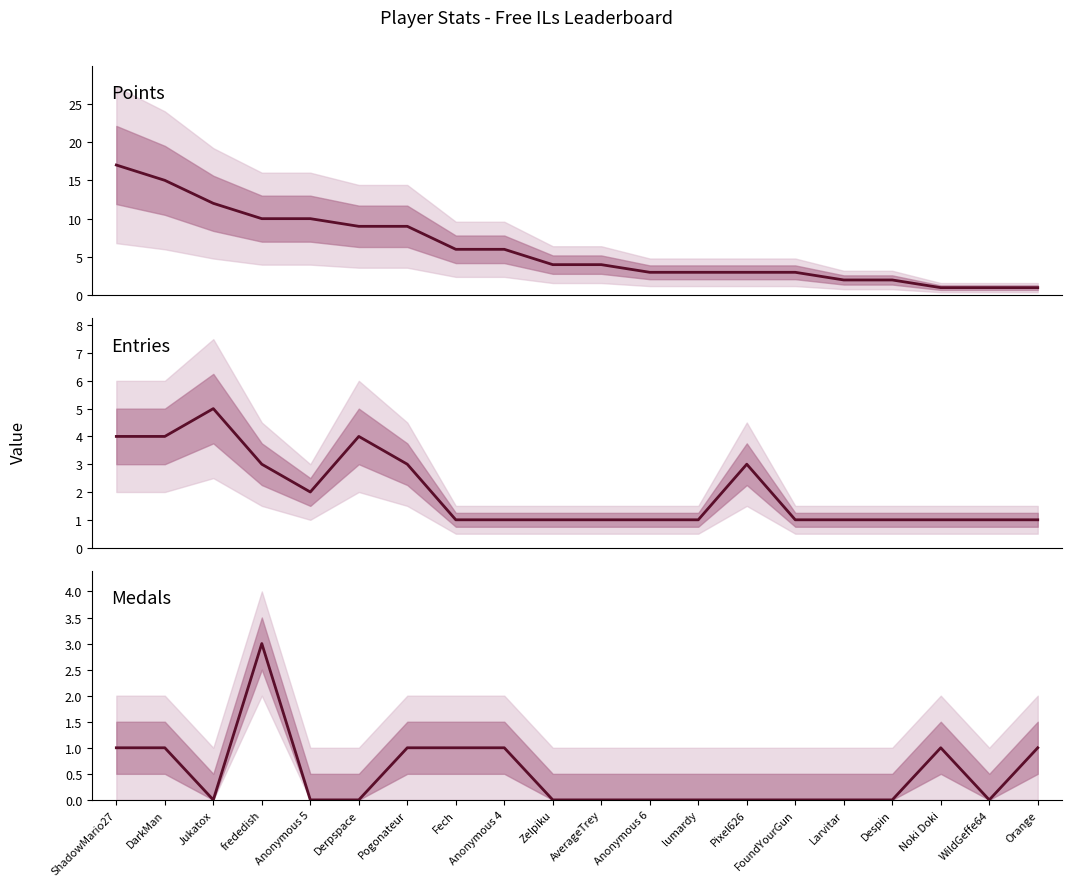

The Medals series shows 0 at Pixel626. True or false?

True